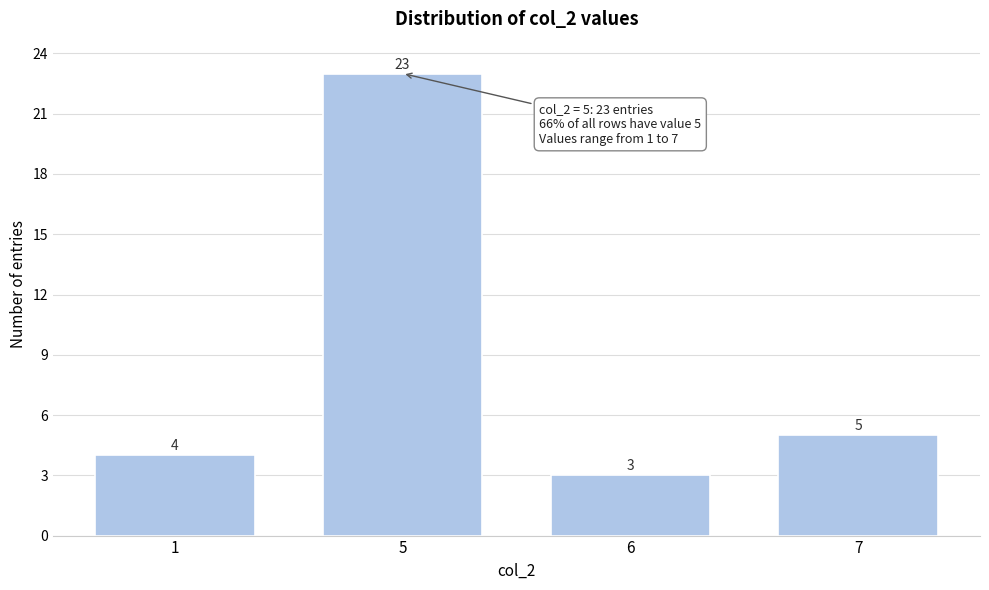

Reading right to left, list all the values displayed in this chart.

7=5	6=3	5=23	1=4